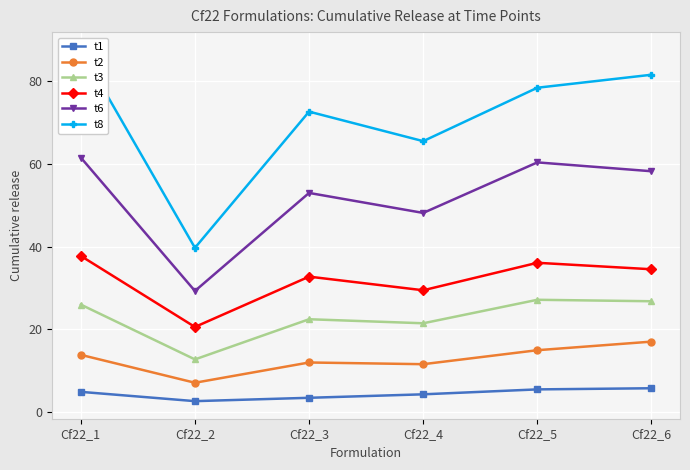

True or false: t1 has a value of 4.4 at Cf22_2.

False